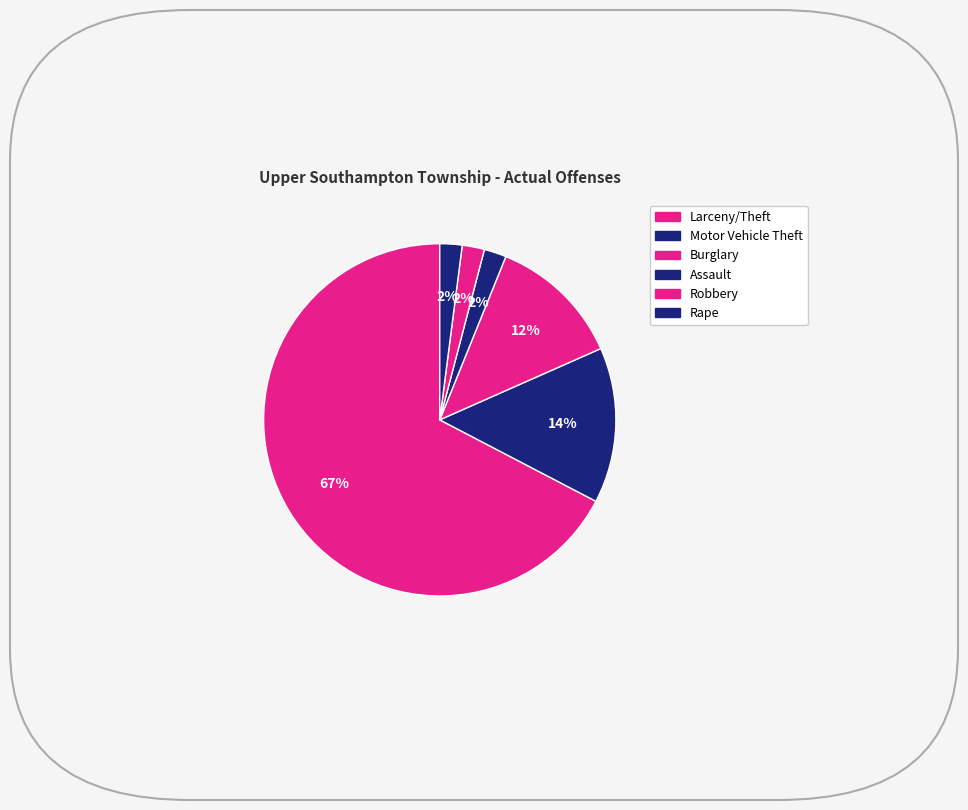

Does Burglary account for over 50% of the chart?

No